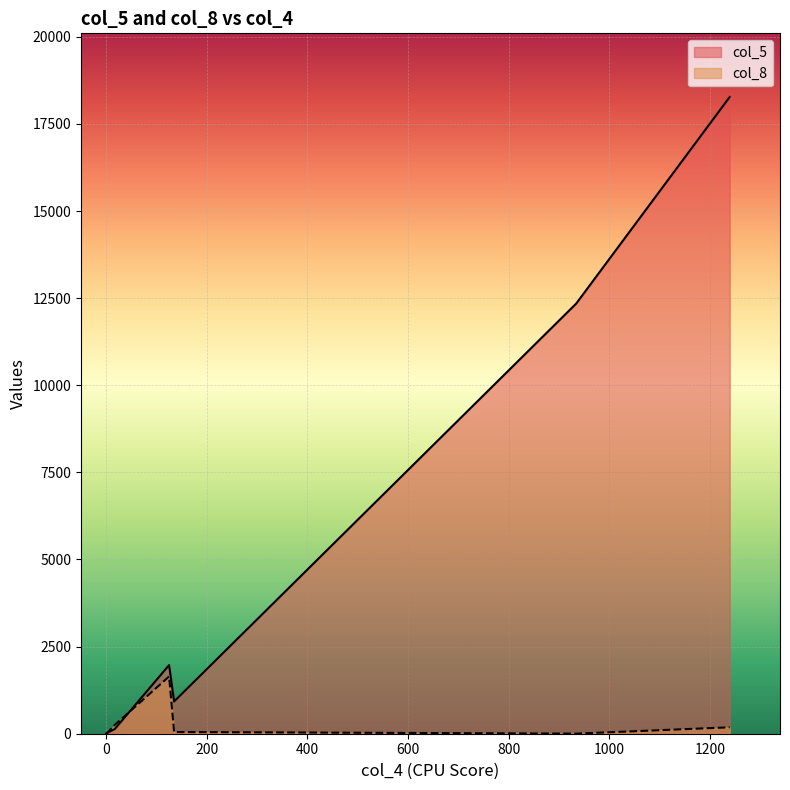

Which series has the largest range (max minus min)?

col_5